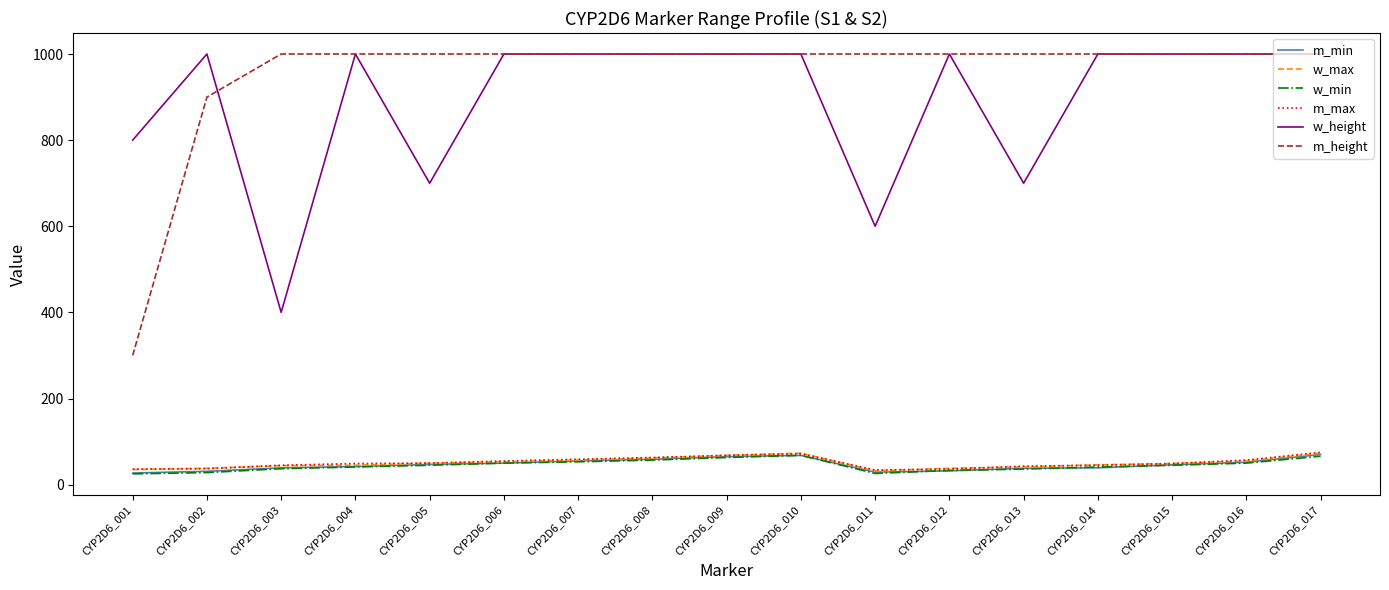

What is the difference between the maximum and minimum values in the w_min series?

43